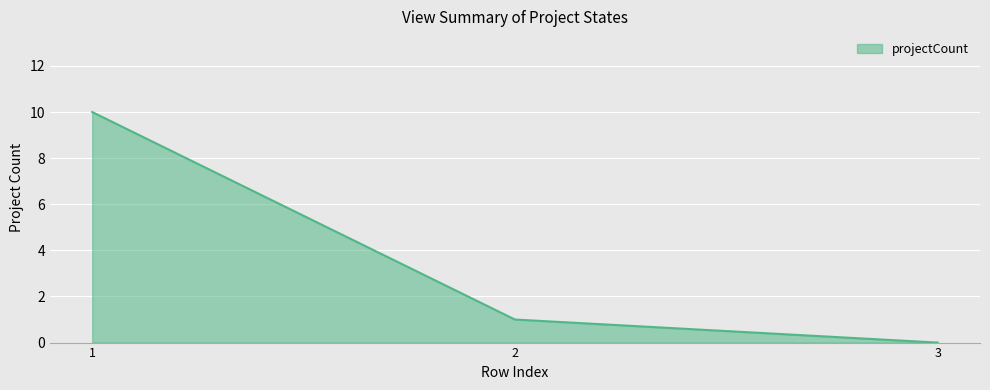

What is the average value?

4